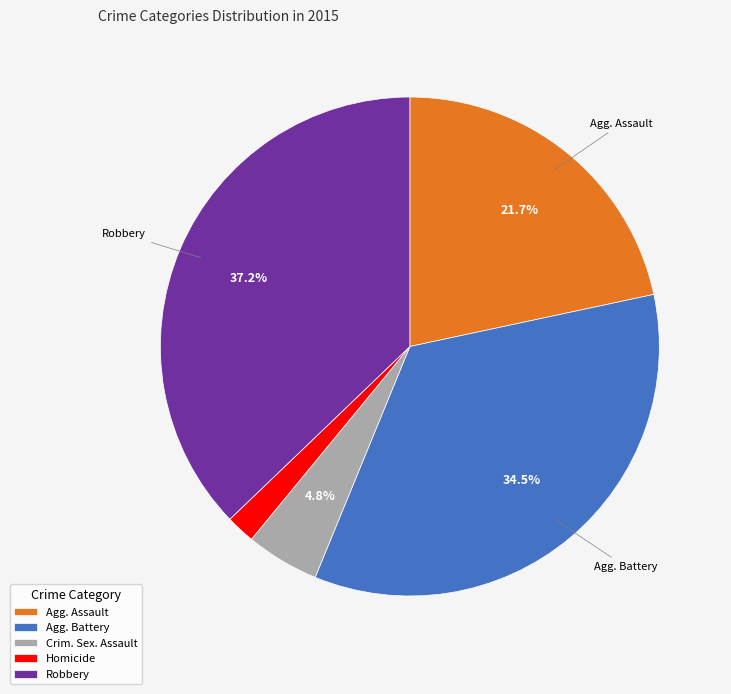

To the nearest percent, what portion does Robbery represent?

37%